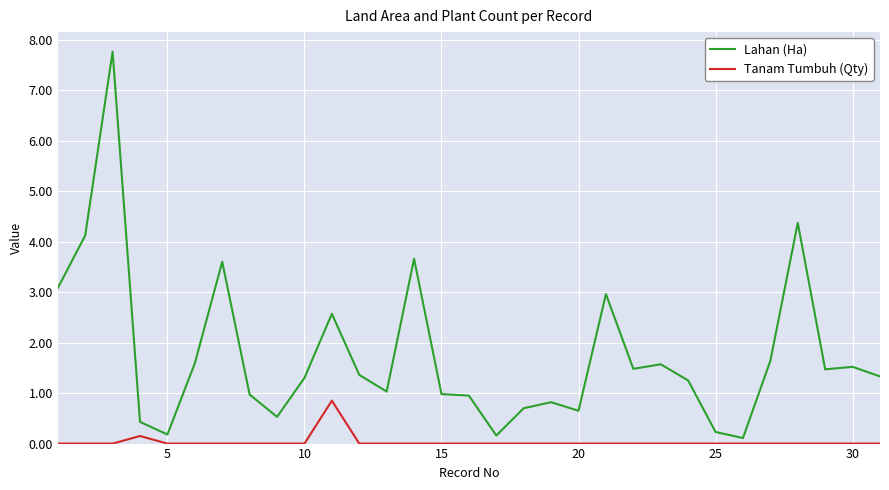

True or false: Tanam Tumbuh (Qty) and Lahan (Ha) intersect in this chart.

False